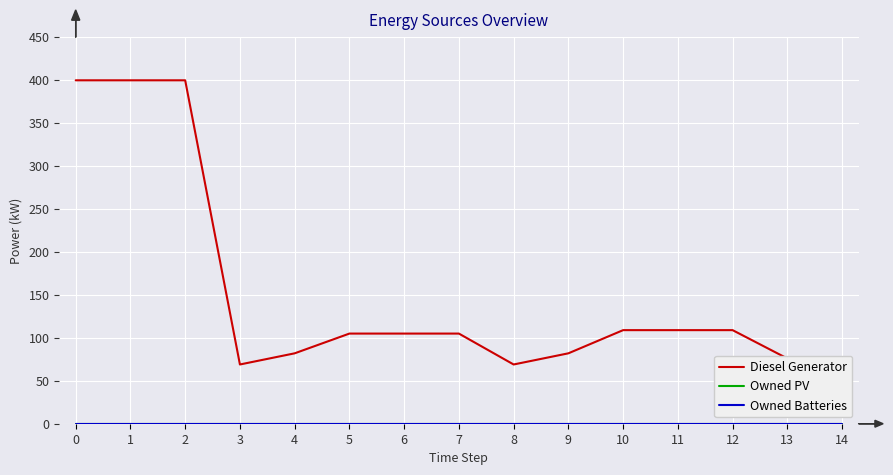

True or false: Owned PV and Owned Batteries intersect in this chart.

False